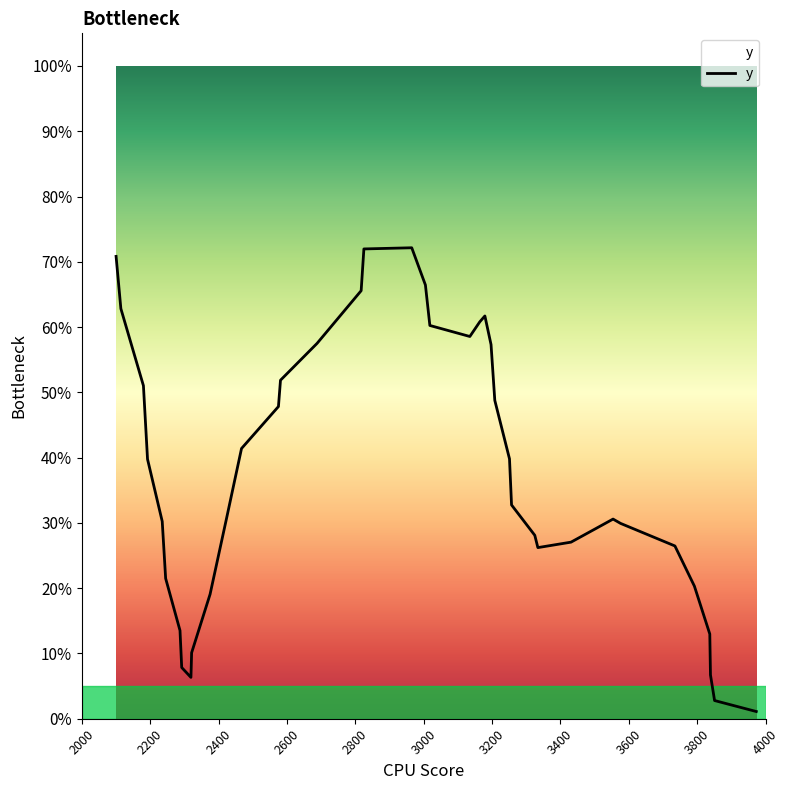

Is this an area chart (filled region under the line)?

Yes